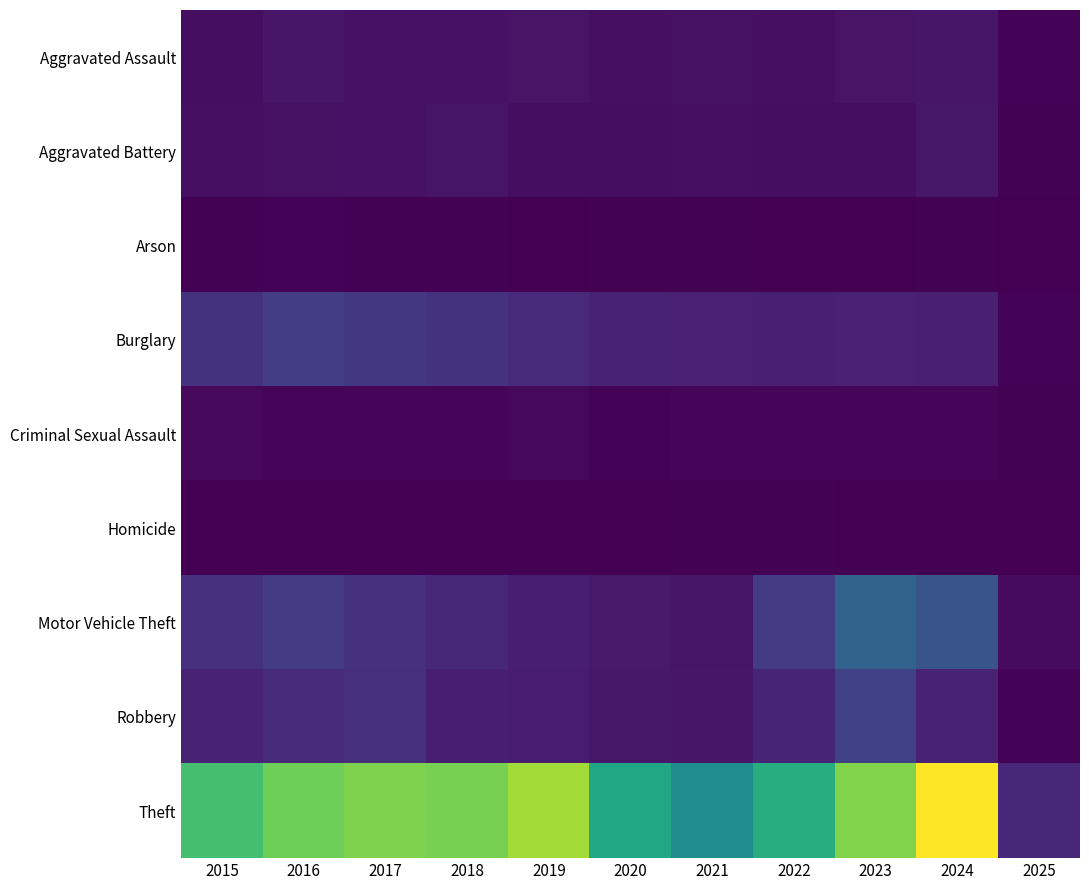

Which series has the largest total across all categories?

Theft